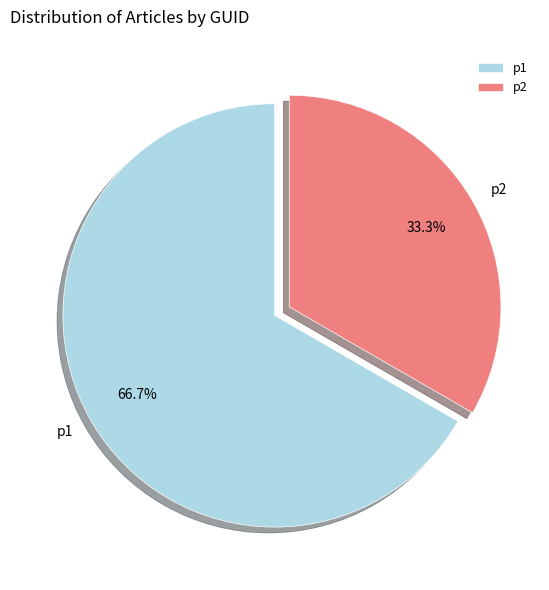

Which has a higher value, p1 or p2?

p1